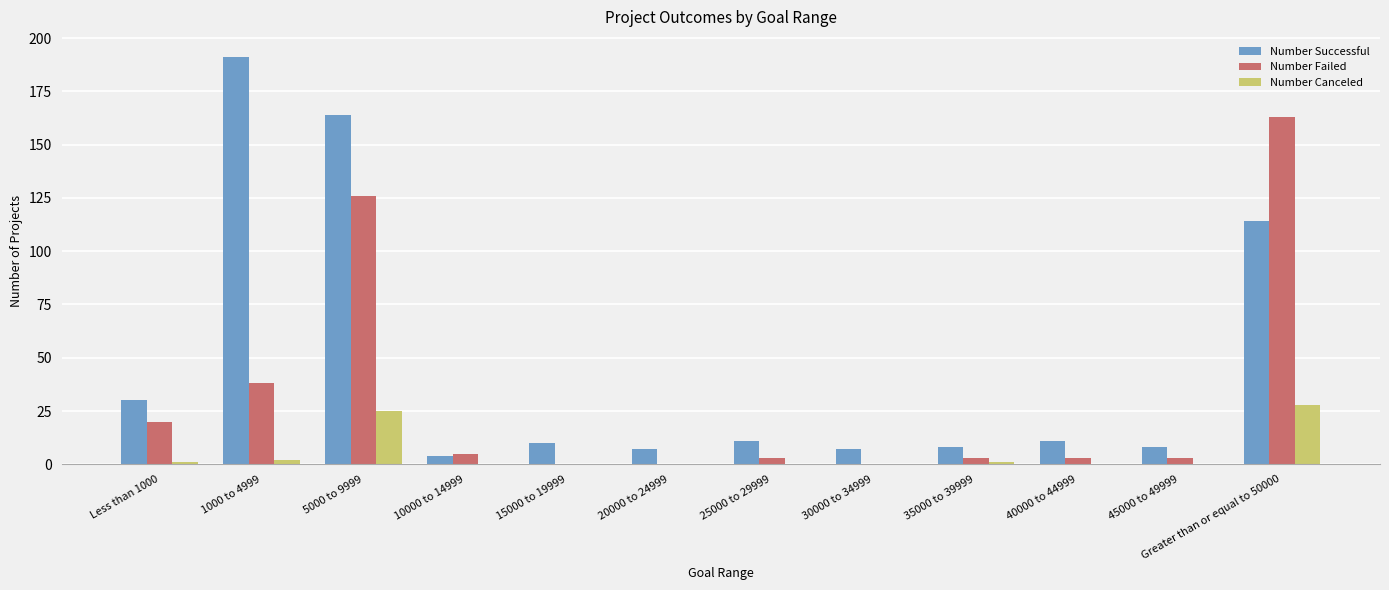

At which category is the sum across all series the highest?

5000 to 9999